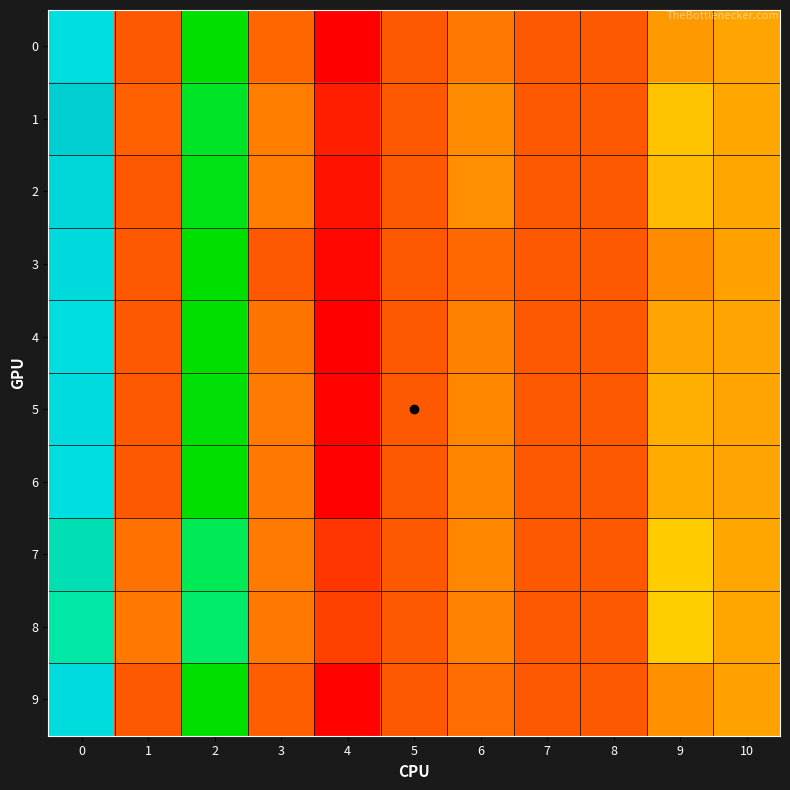

At which category does the chart reach its peak across all series?

2